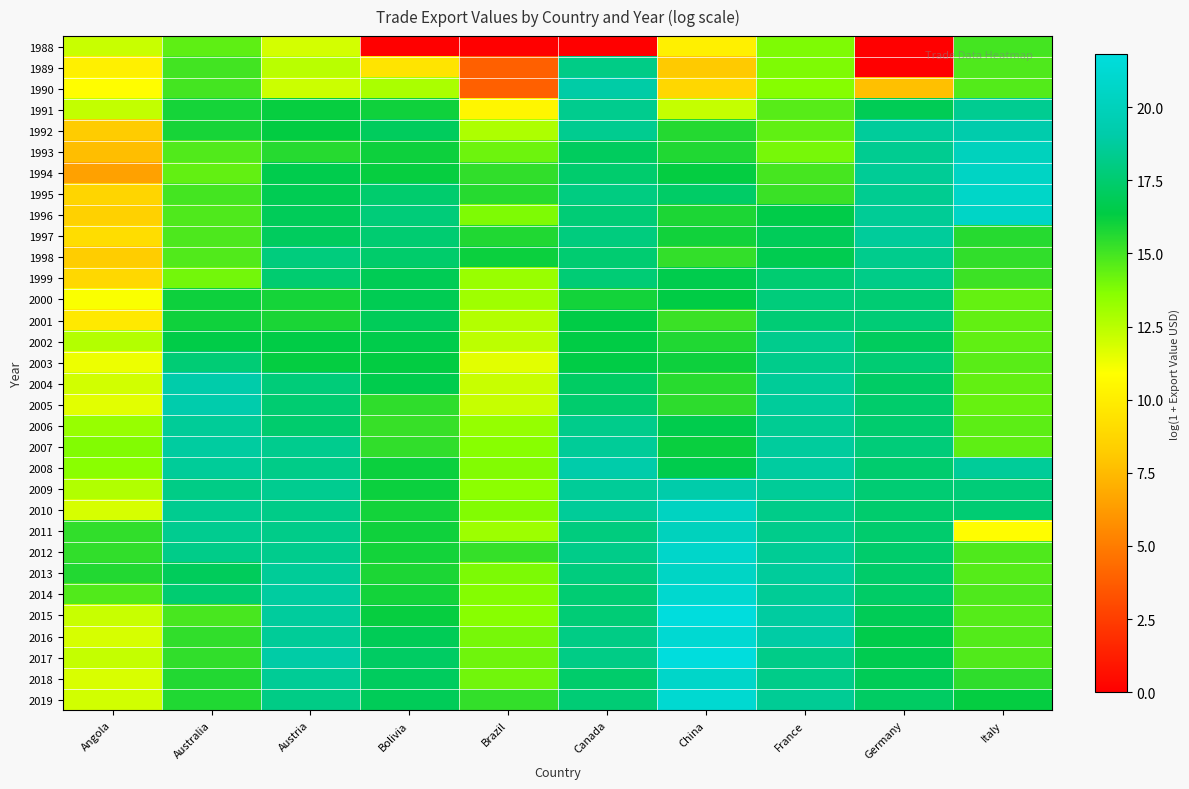

Which category has the highest value across all series?

China